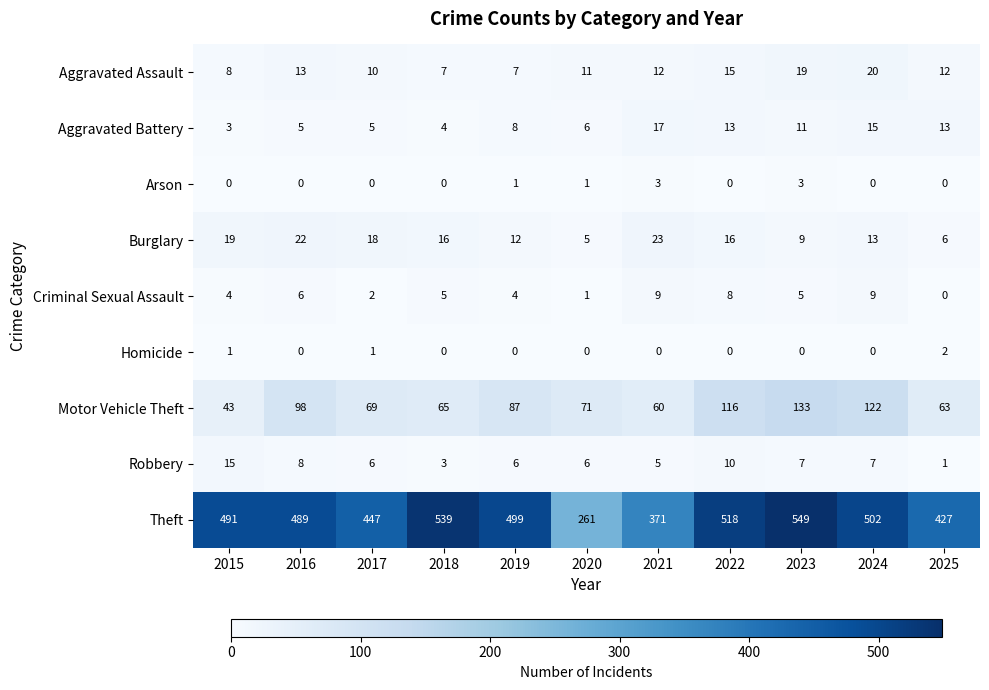

What is the total value across all series at 2018?

639